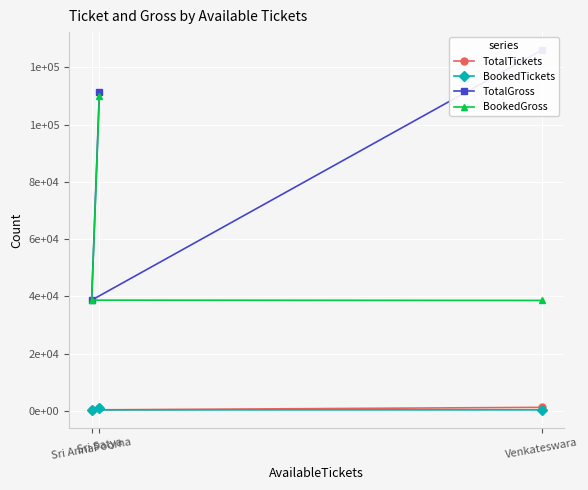

Which series has the largest total across all categories?

TotalGross